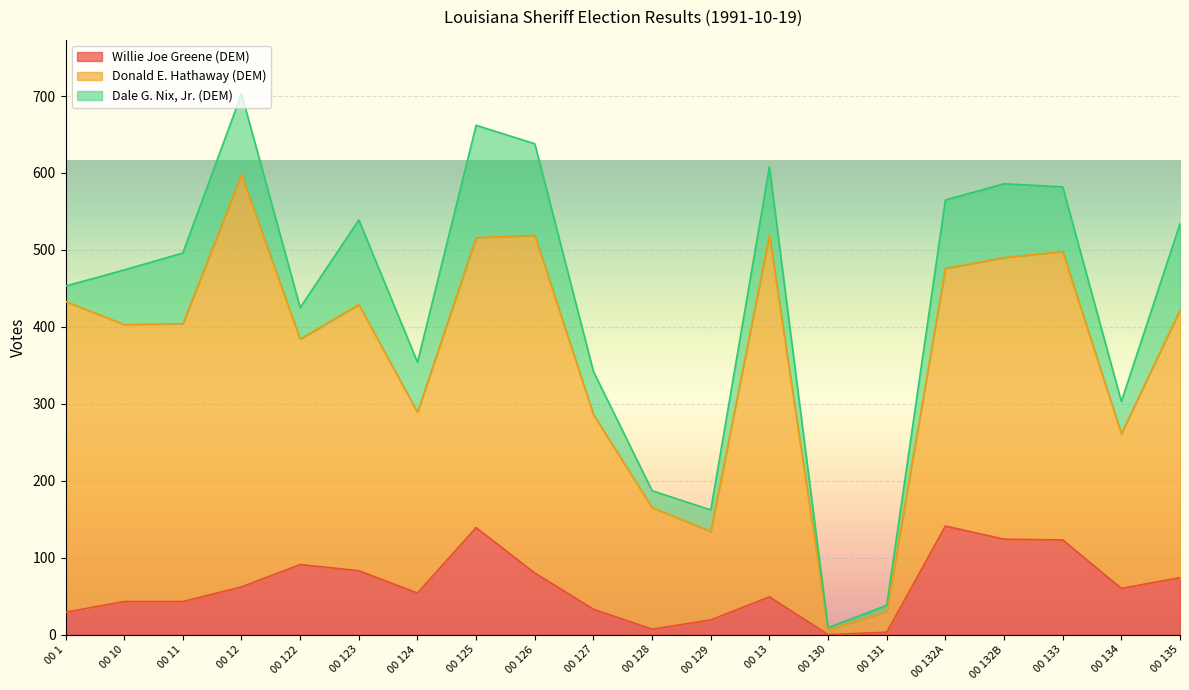

True or false: Donald E. Hathaway (DEM) has a value of 115 at 00 129.

True